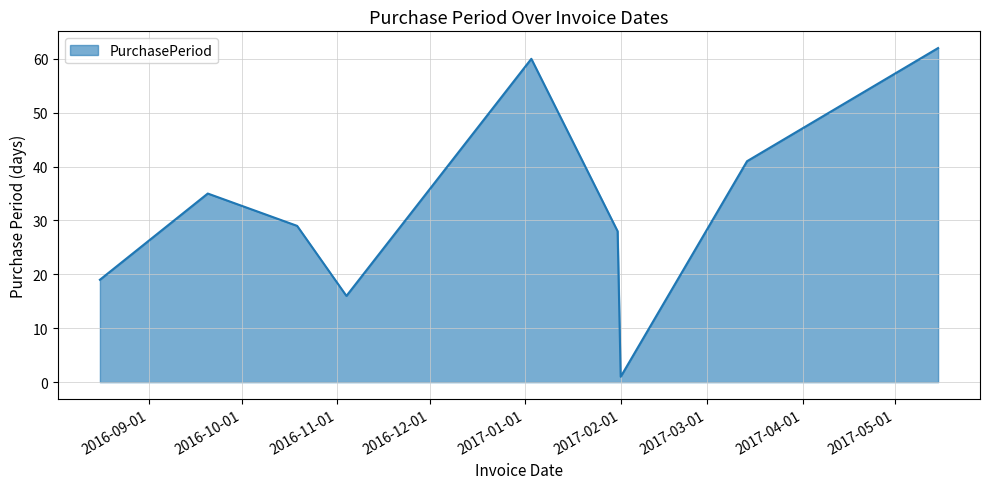

What is the greatest value displayed?

62